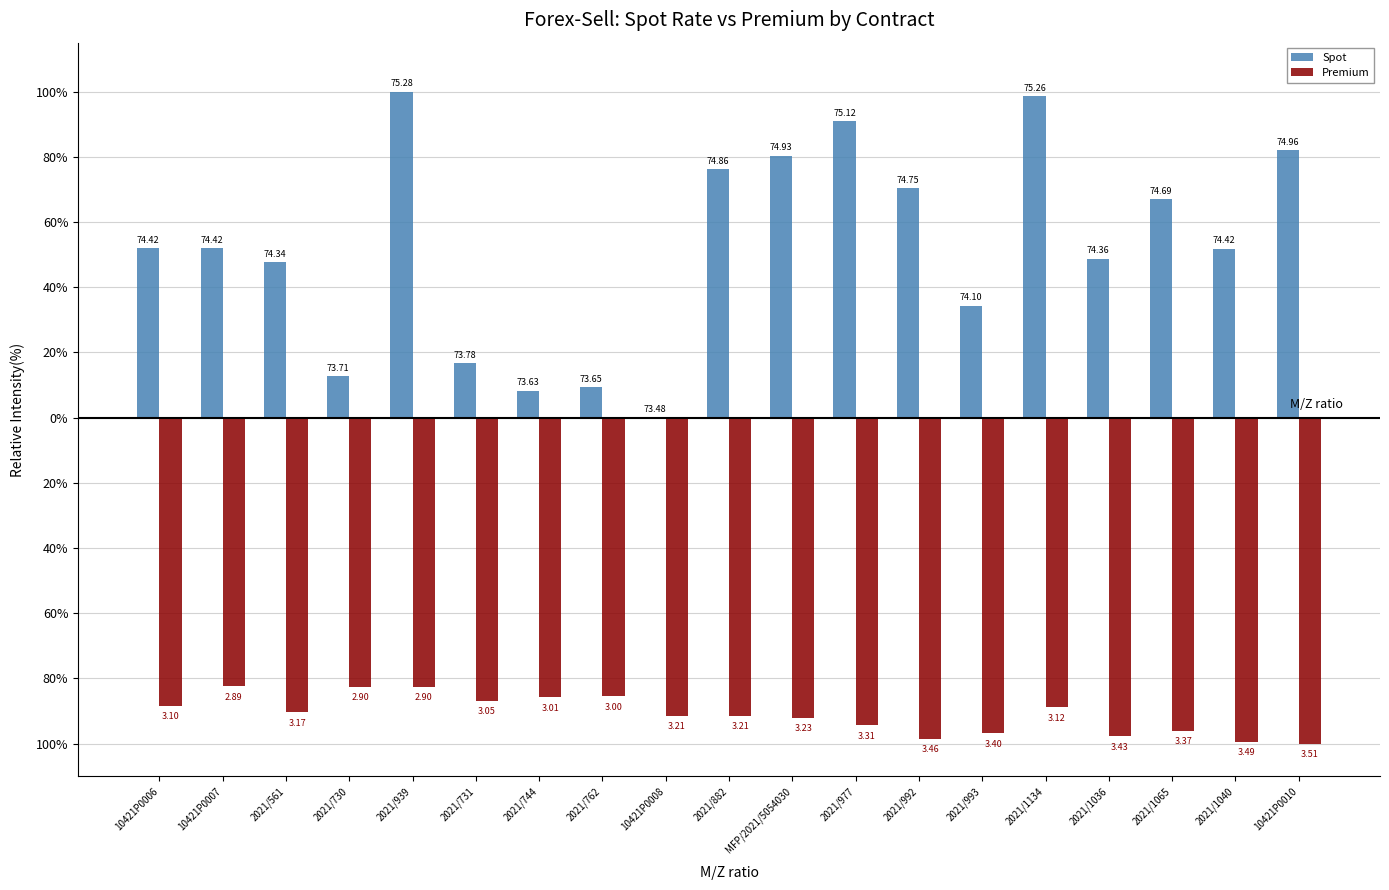

Are the bars horizontal?

No